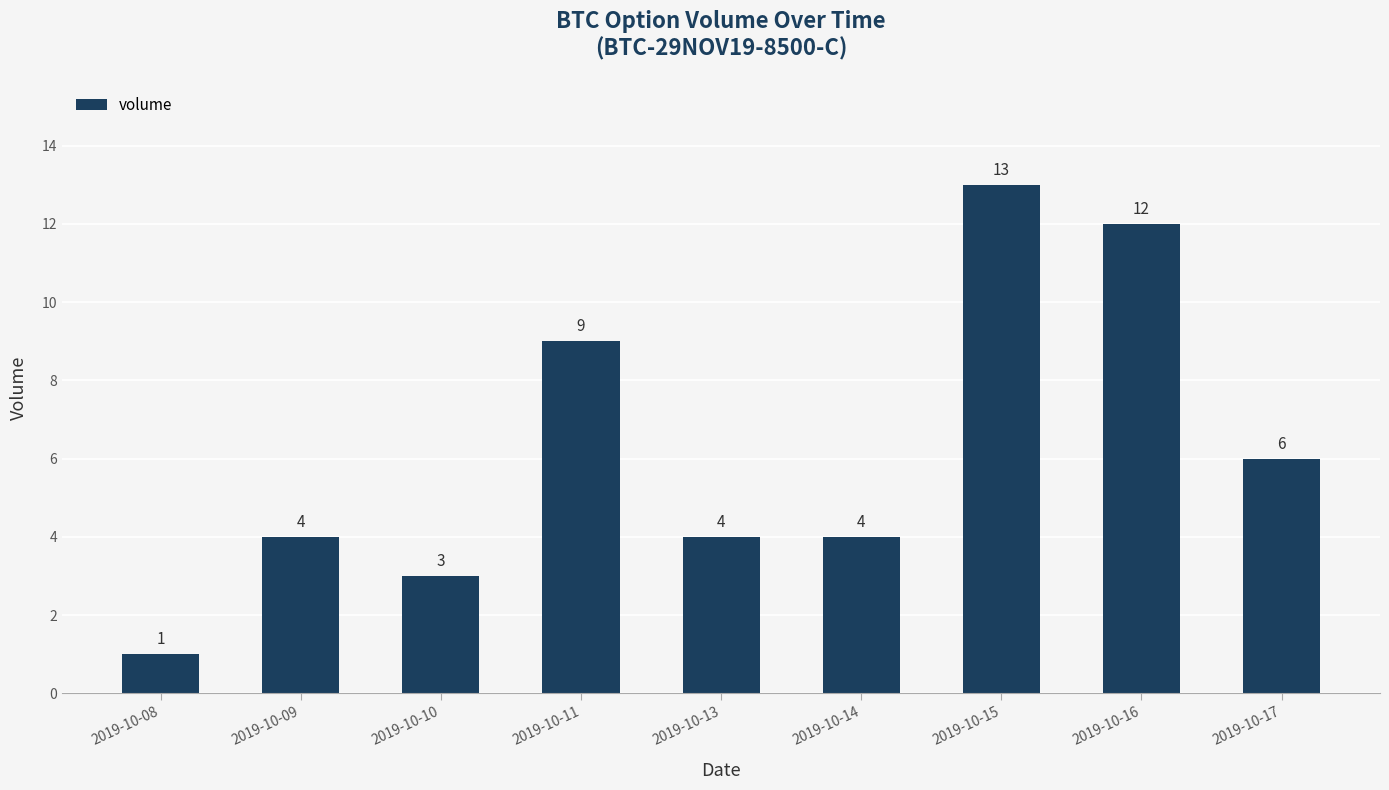

Reading left to right, transcribe all the data shown in this chart.

1	4	3	9	4	4	13	12	6